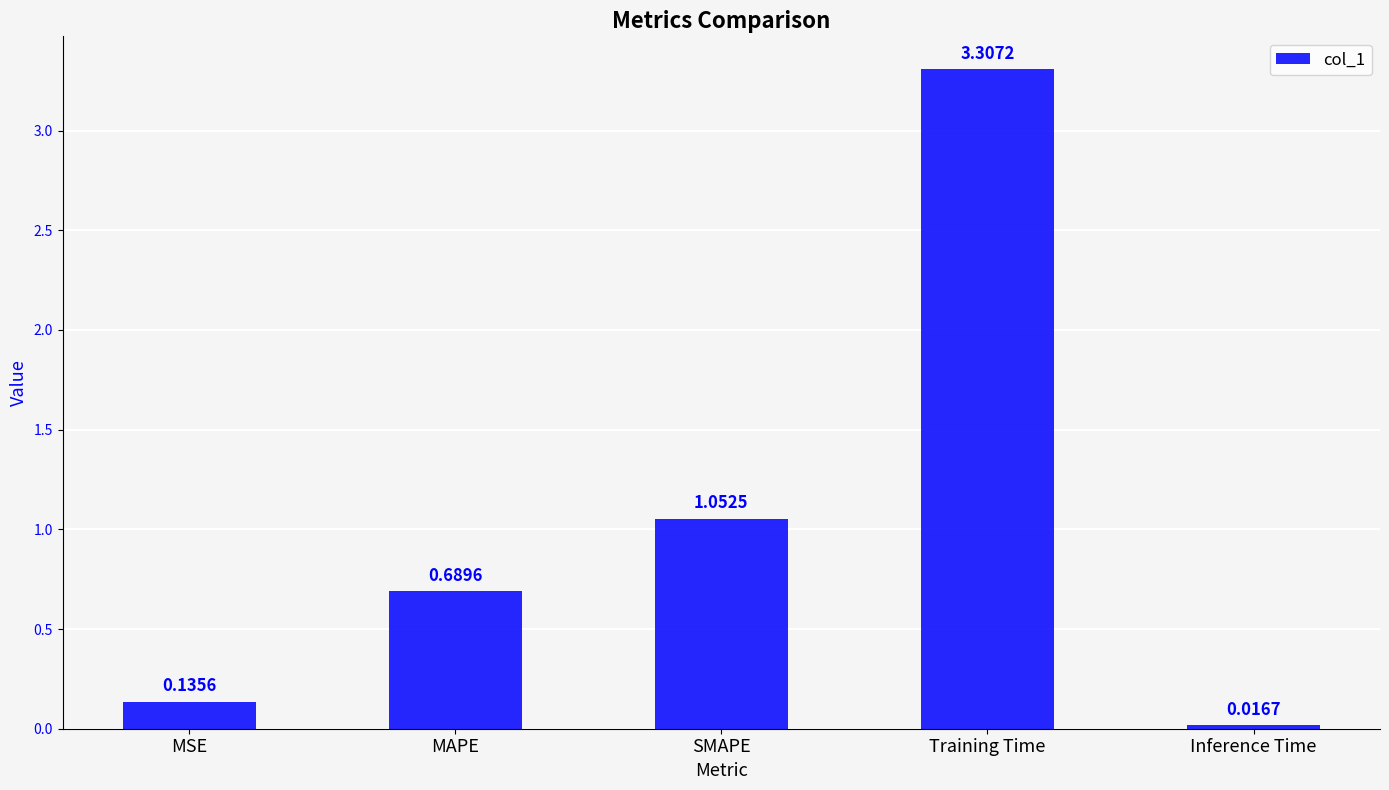

At which category does the chart reach its minimum across all series?

Inference Time